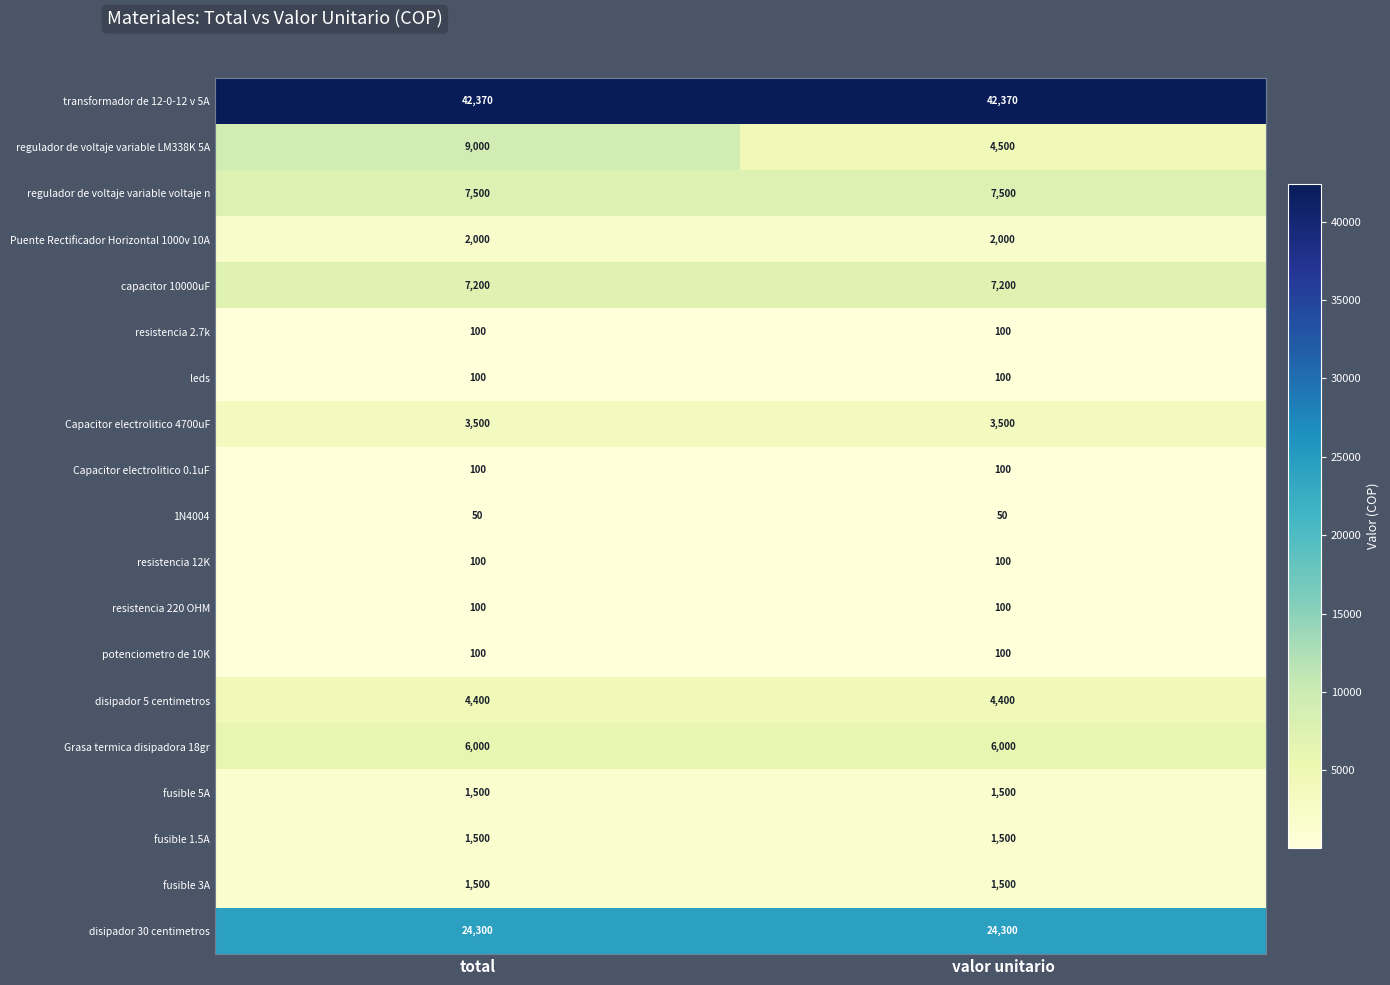

What is the lowest value of the fusible 1.5A series?

1500